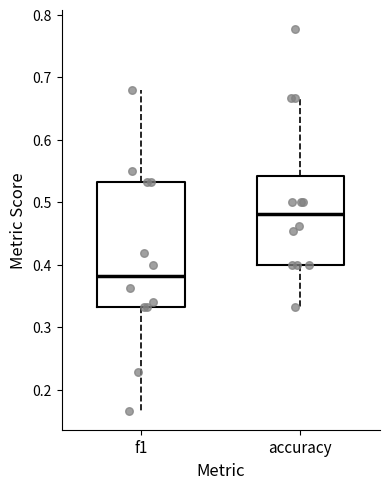

Comparing the boxes themselves (not the whiskers), which one is the tallest?

f1